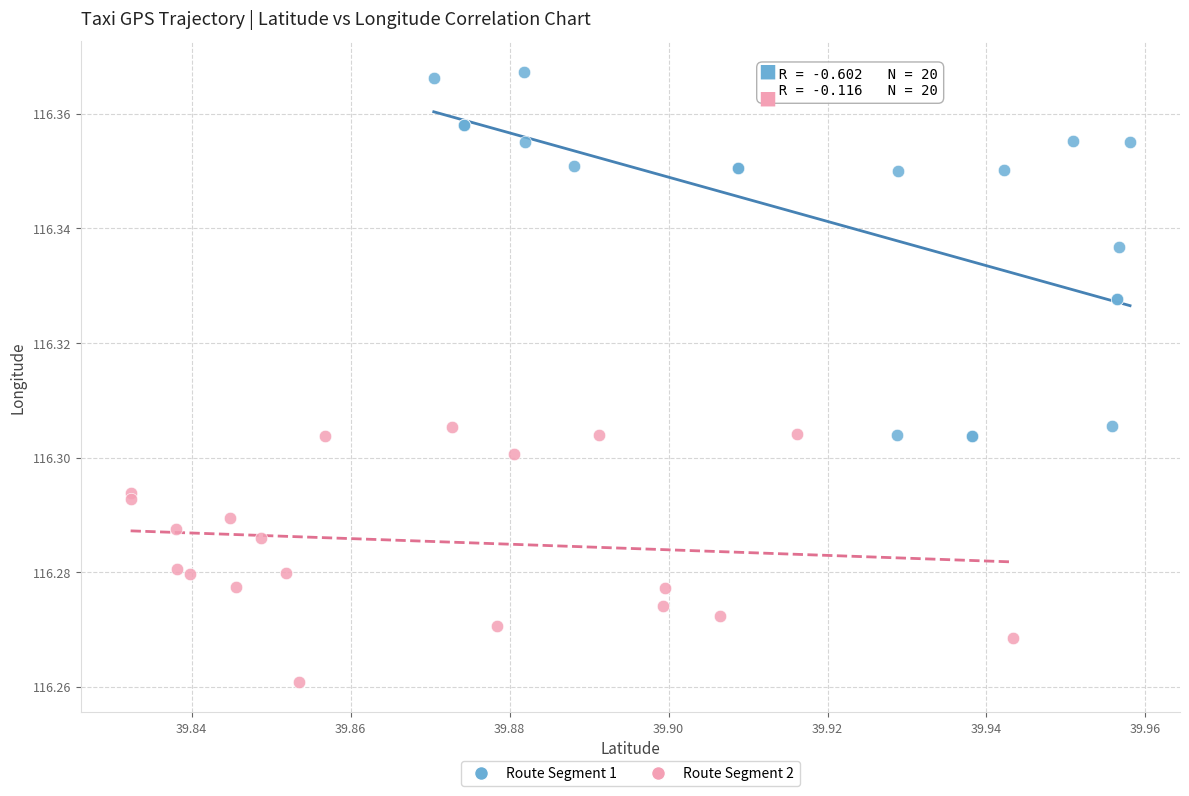

Which series reaches the maximum Y coordinate?

Route Segment 1